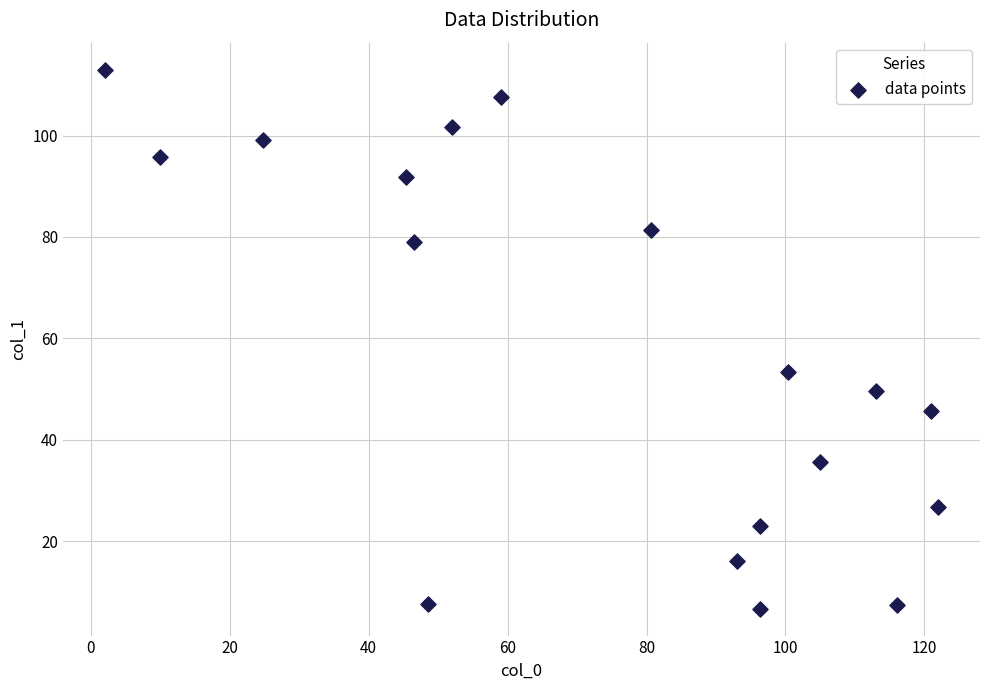

What is the range of Y values (max minus min)?

106.3